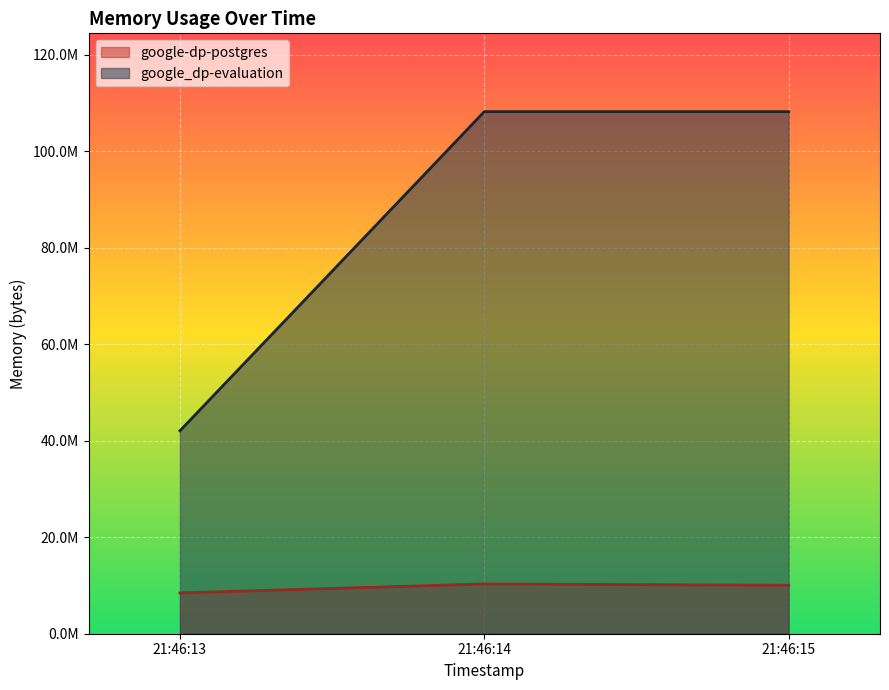

Where does the google-dp-postgres series first go above 10043392?

21:46:14